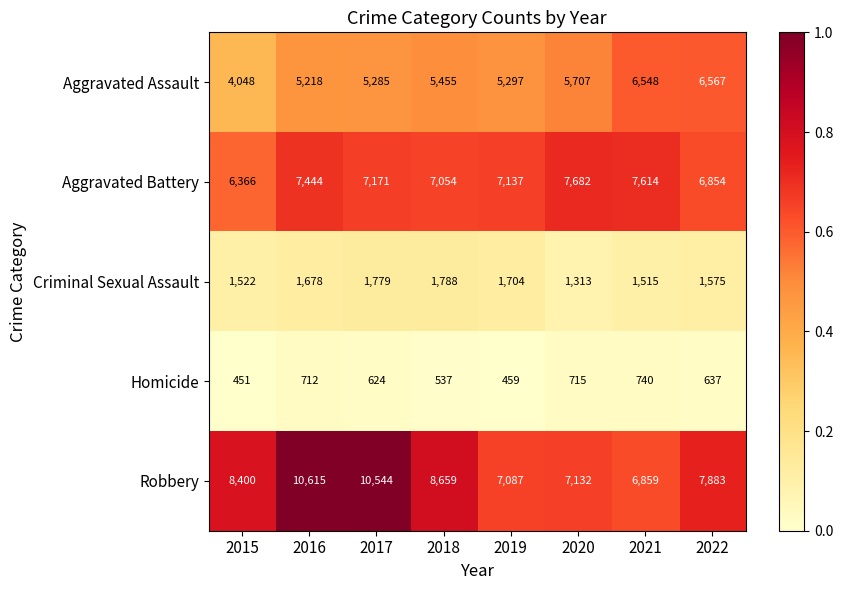

What is the difference between the second highest and second lowest values in the Criminal Sexual Assault series?

264